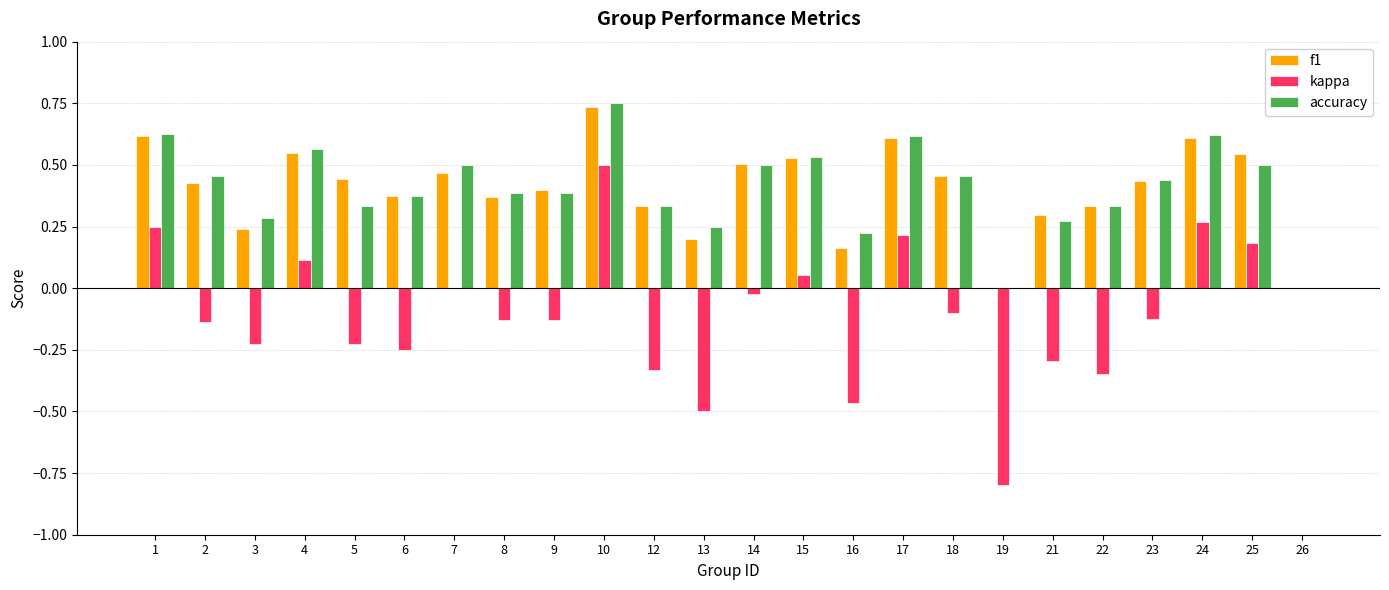

What is the sum of all f1 values?

9.6